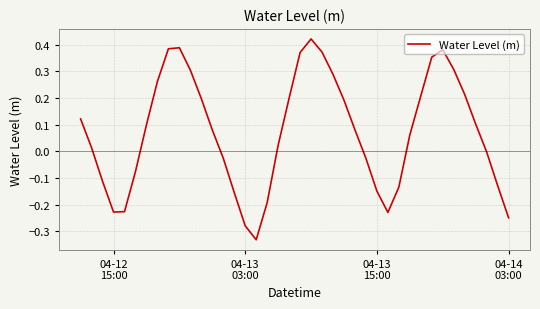

What is the difference between the maximum and minimum values?

0.8